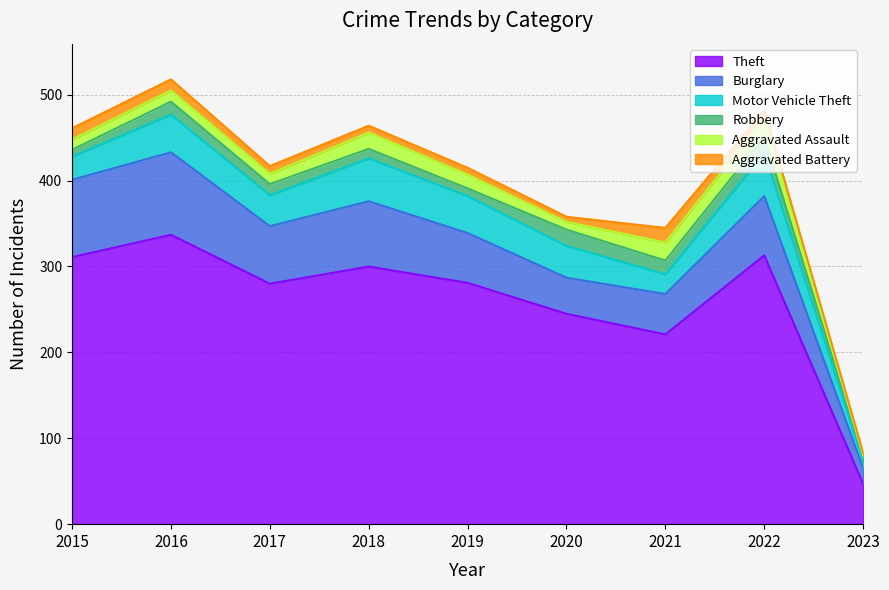

What is the difference between the maximum and minimum values in the Robbery series?

13